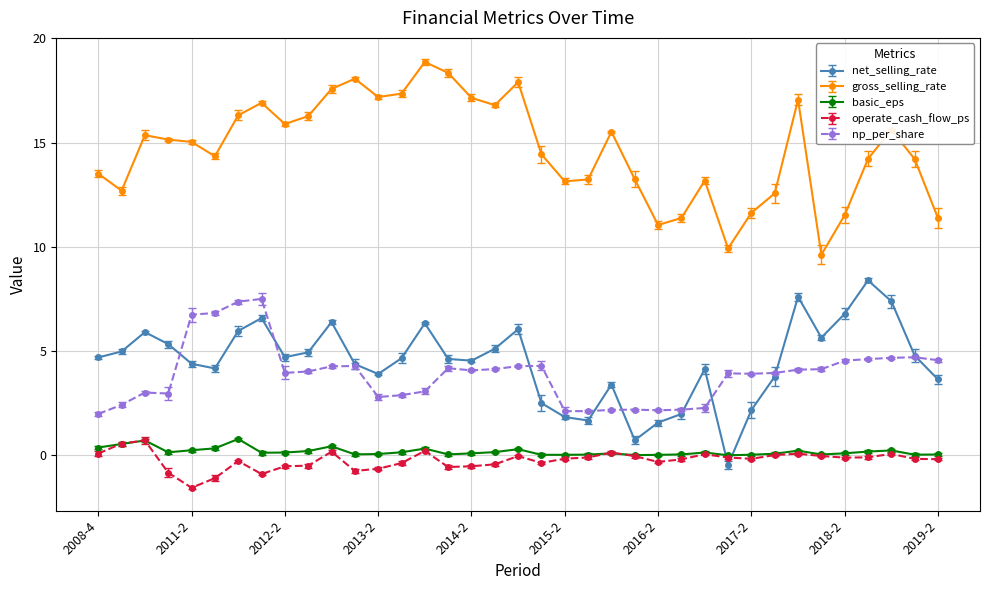

What is the minimum value shown in the chart?

-1.6